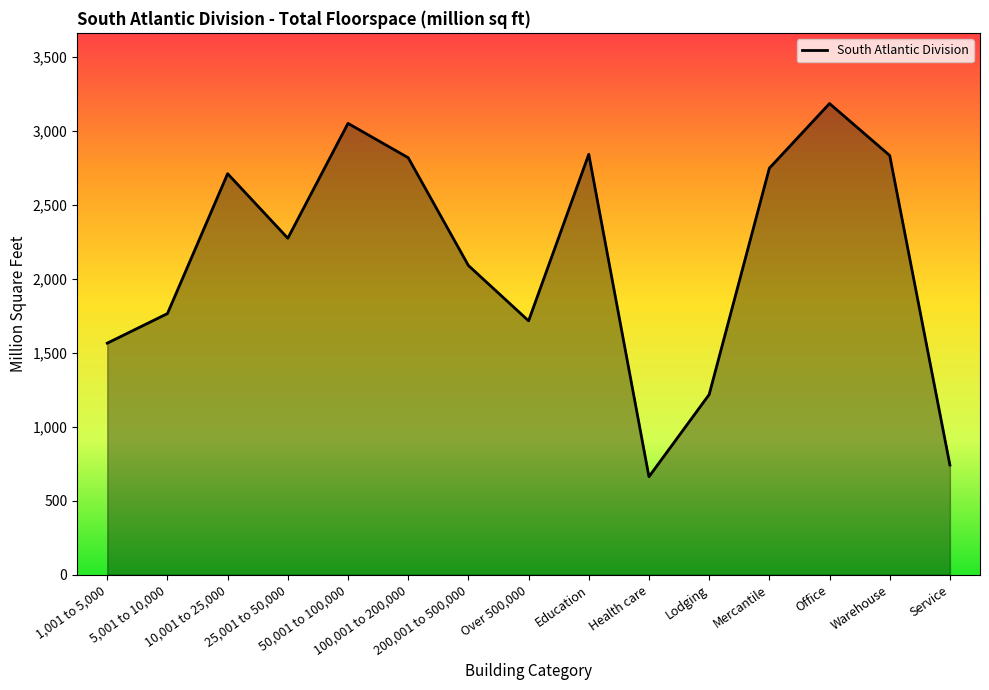

What is the smallest value displayed?

662